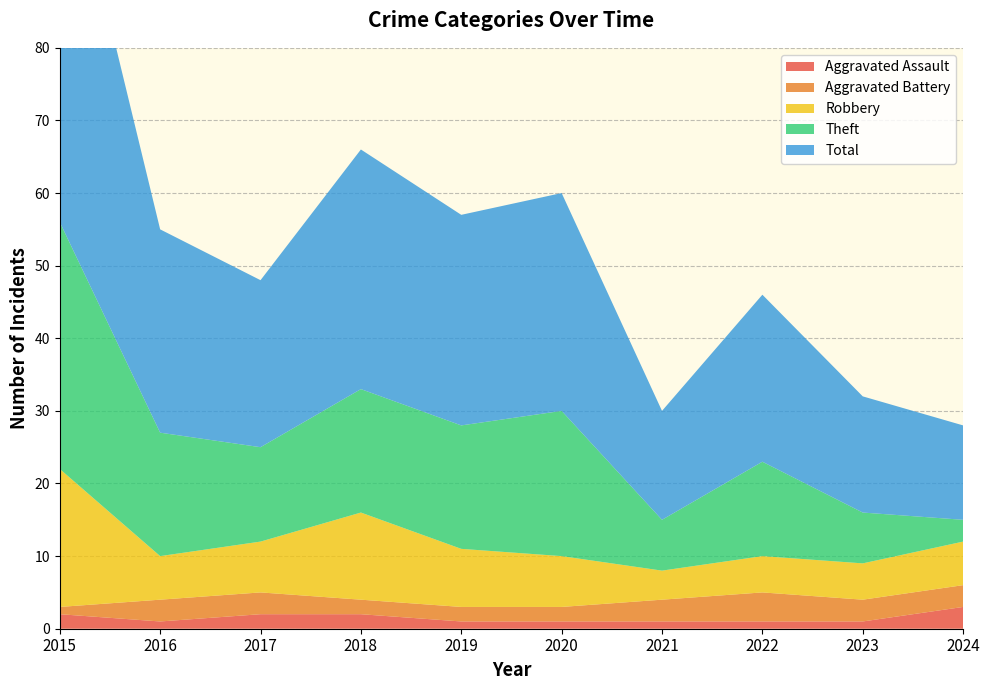

Reading right to left, transcribe all the data shown in this chart.

Aggravated Assault: 2024=3	2023=1	2022=1	2021=1	2020=1	2019=1	2018=2	2017=2	2016=1	2015=2
Aggravated Battery: 2024=3	2023=3	2022=4	2021=3	2020=2	2019=2	2018=2	2017=3	2016=3	2015=1
Robbery: 2024=6	2023=5	2022=5	2021=4	2020=7	2019=8	2018=12	2017=7	2016=6	2015=19
Theft: 2024=3	2023=7	2022=13	2021=7	2020=20	2019=17	2018=17	2017=13	2016=17	2015=34
Total: 2024=13	2023=16	2022=23	2021=15	2020=30	2019=29	2018=33	2017=23	2016=28	2015=56